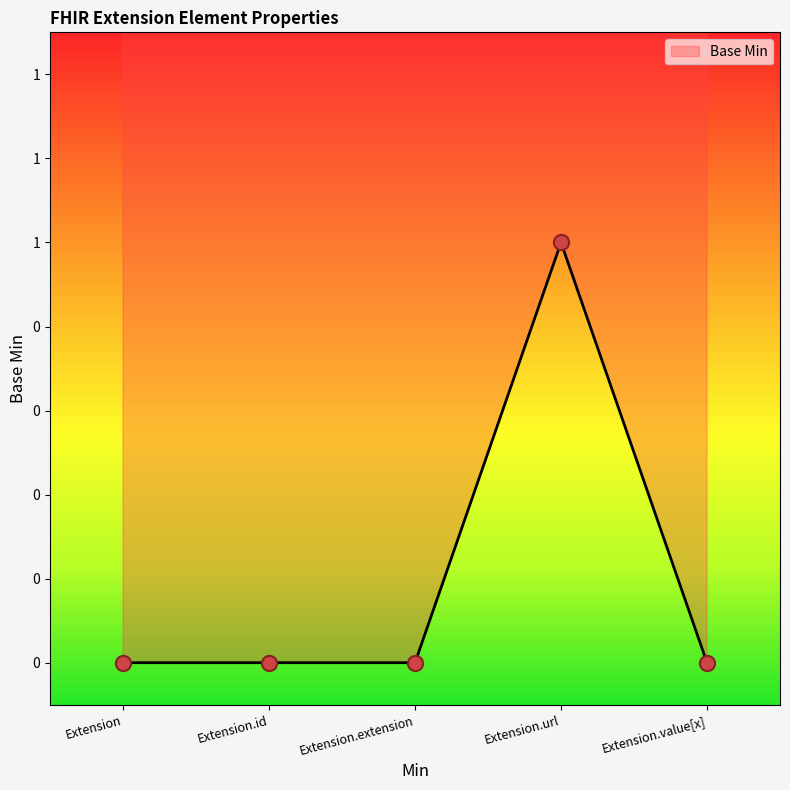

Between Extension.extension and Extension.id, which is larger?

Extension.extension